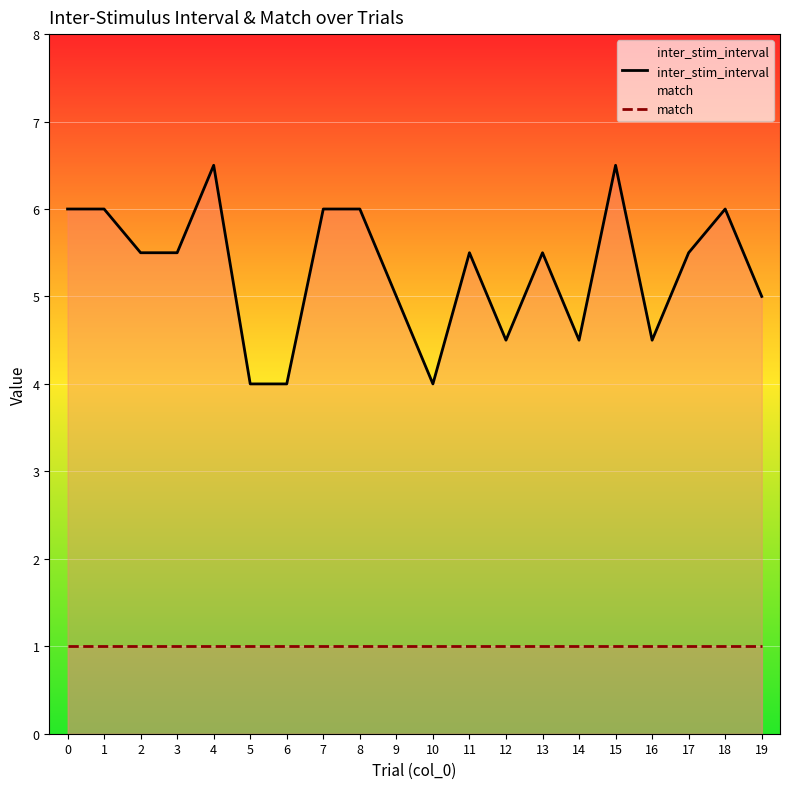

What is the value of the inter_stim_interval point at the 11th from the left?

4.0